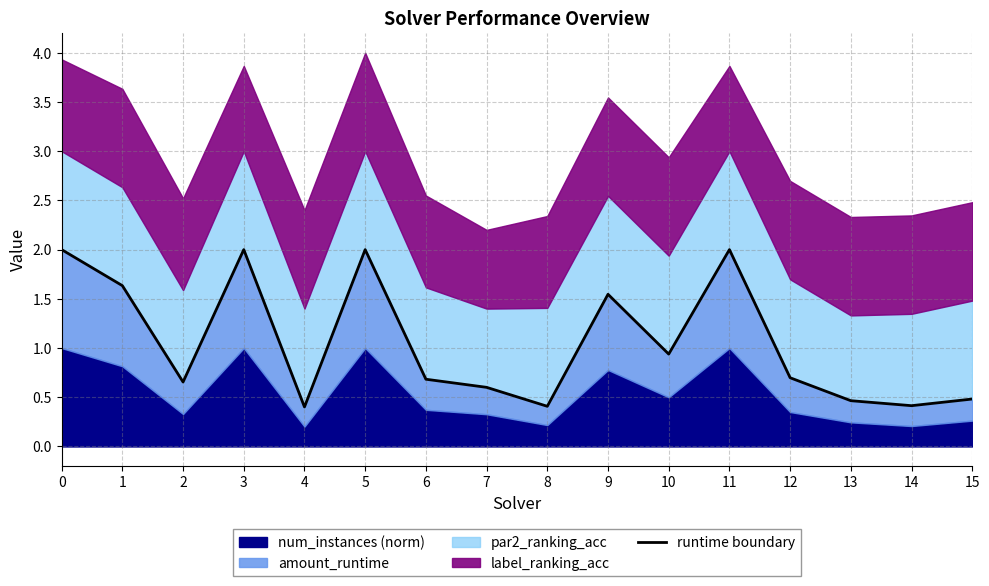

What is the value of the 5th point from the left?

0.4